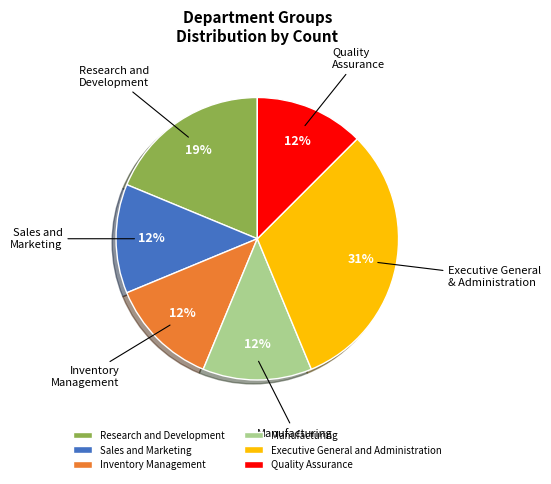

Is Executive General and Administration the majority of the pie?

No